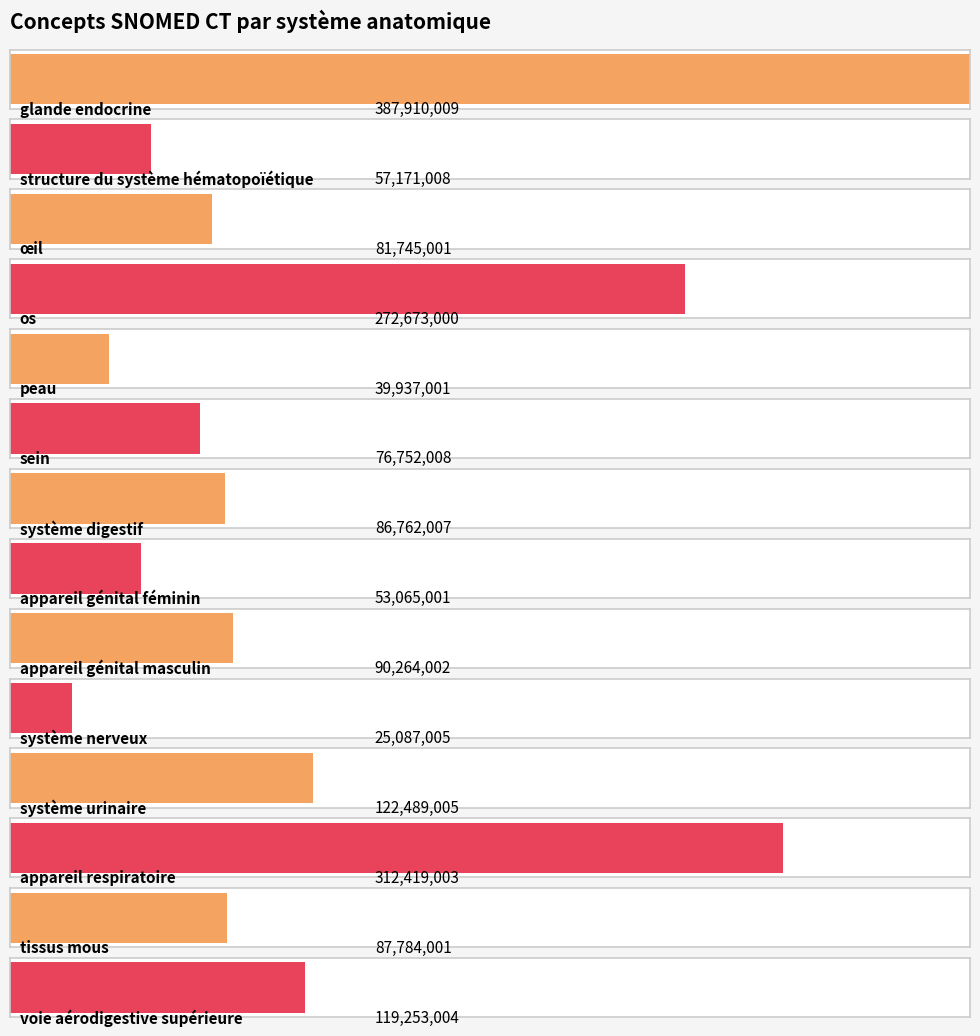

What is the change in value from structure du système hématopoïétique to tissus mous?

+30612993